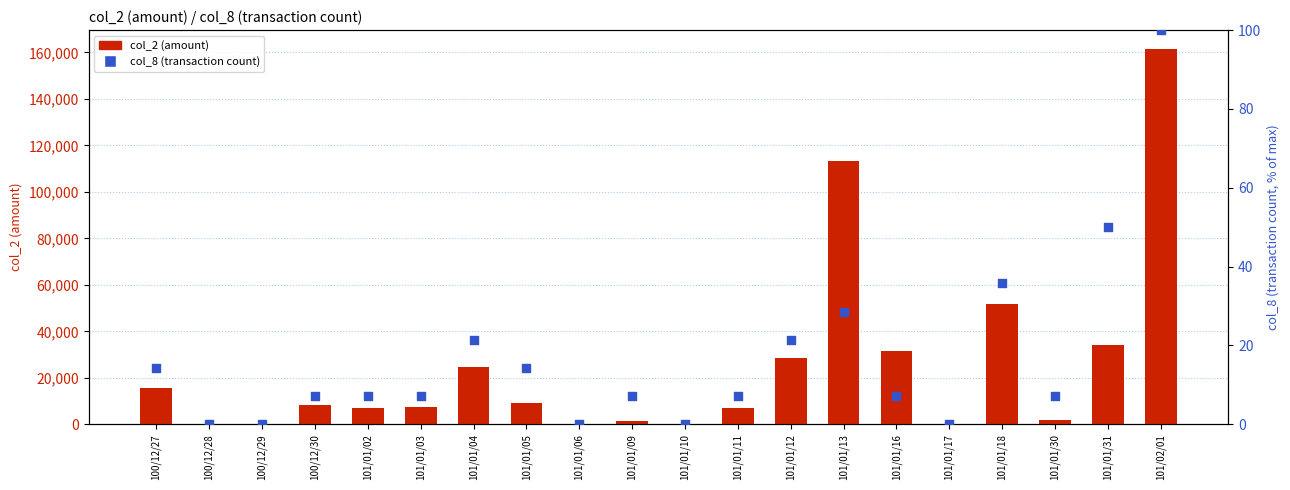

At how many categories does at least one series exceed 5997?

13